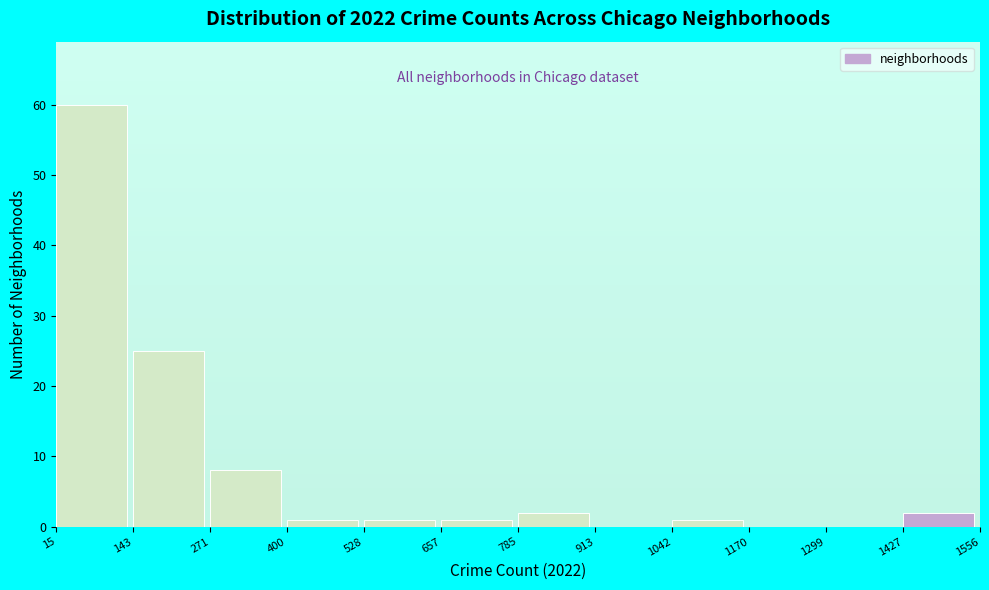

Over which range of the x-axis is the bar tallest?

15 to 143